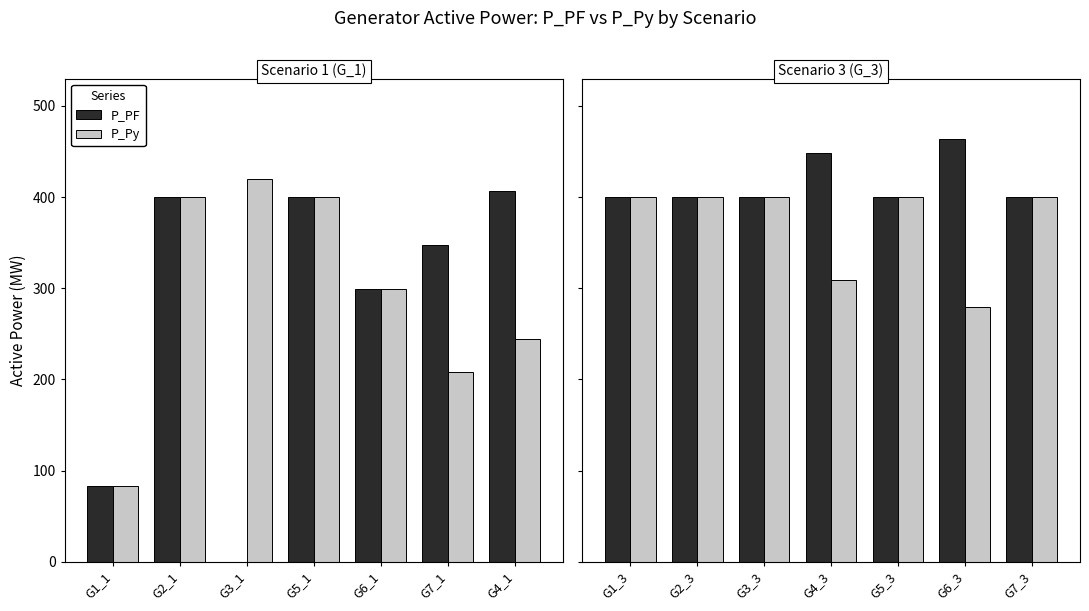

Between G4_3 and G7_3, which series saw the biggest shift?

P_Py